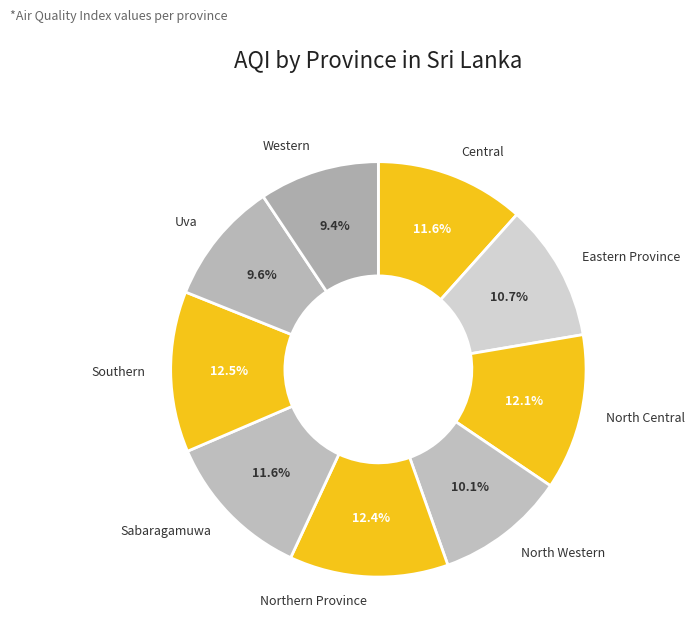

Count the number of slices in the pie.

9